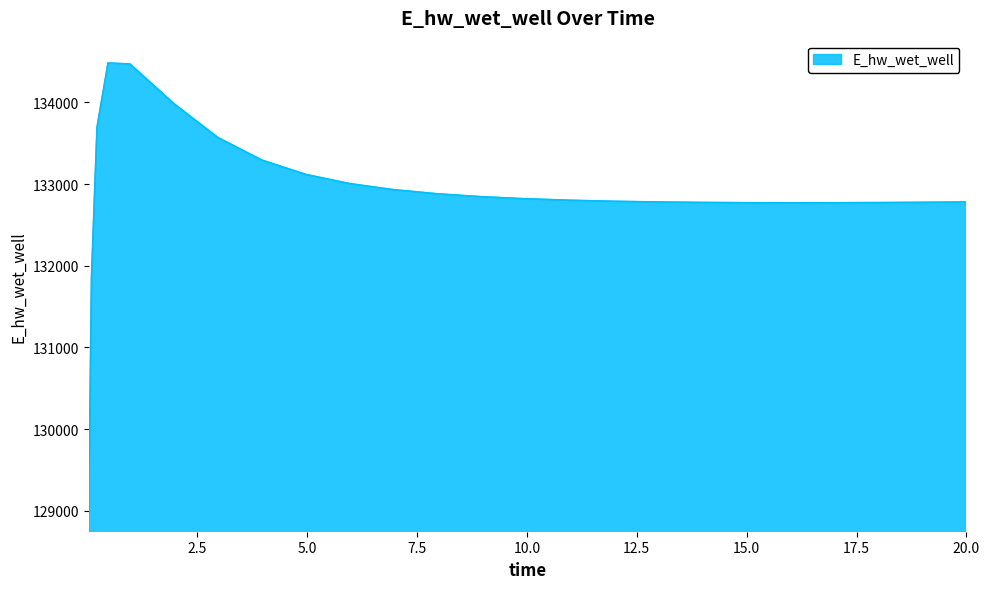

What is the maximum value shown in the chart?

134482.1